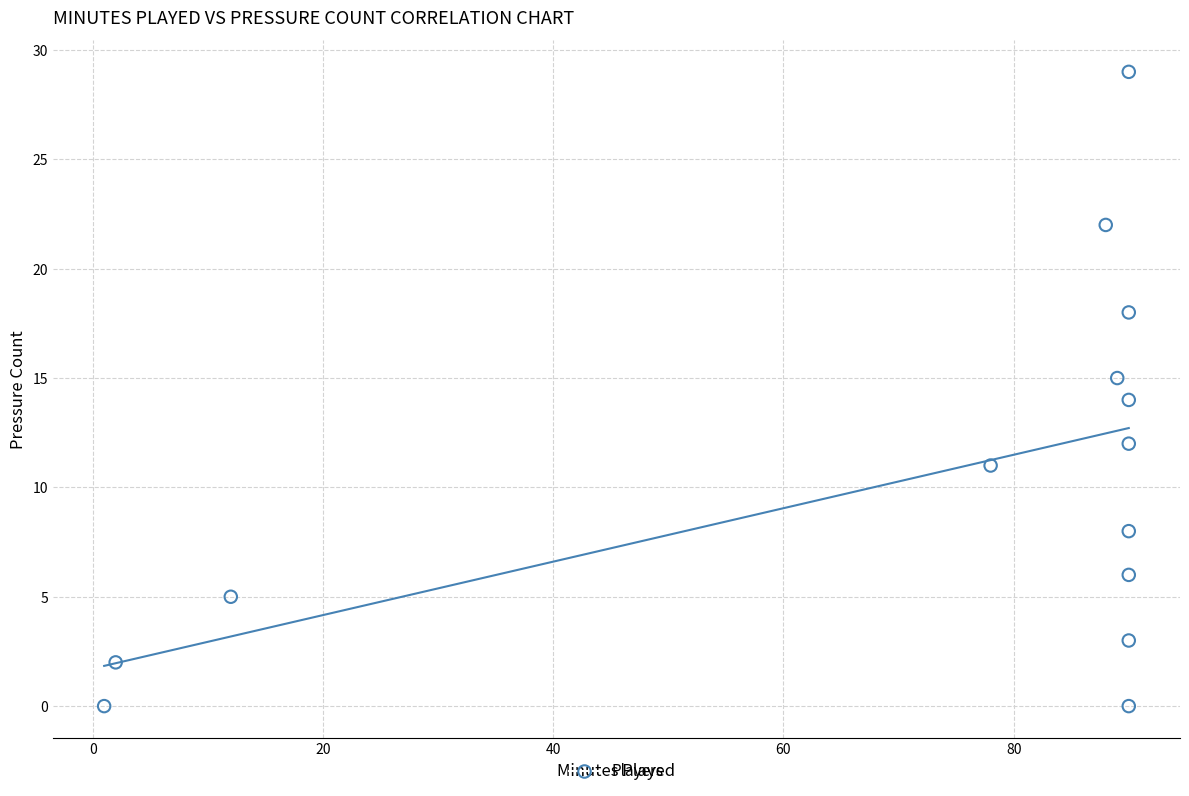

What is the range of X values (max minus min)?

89